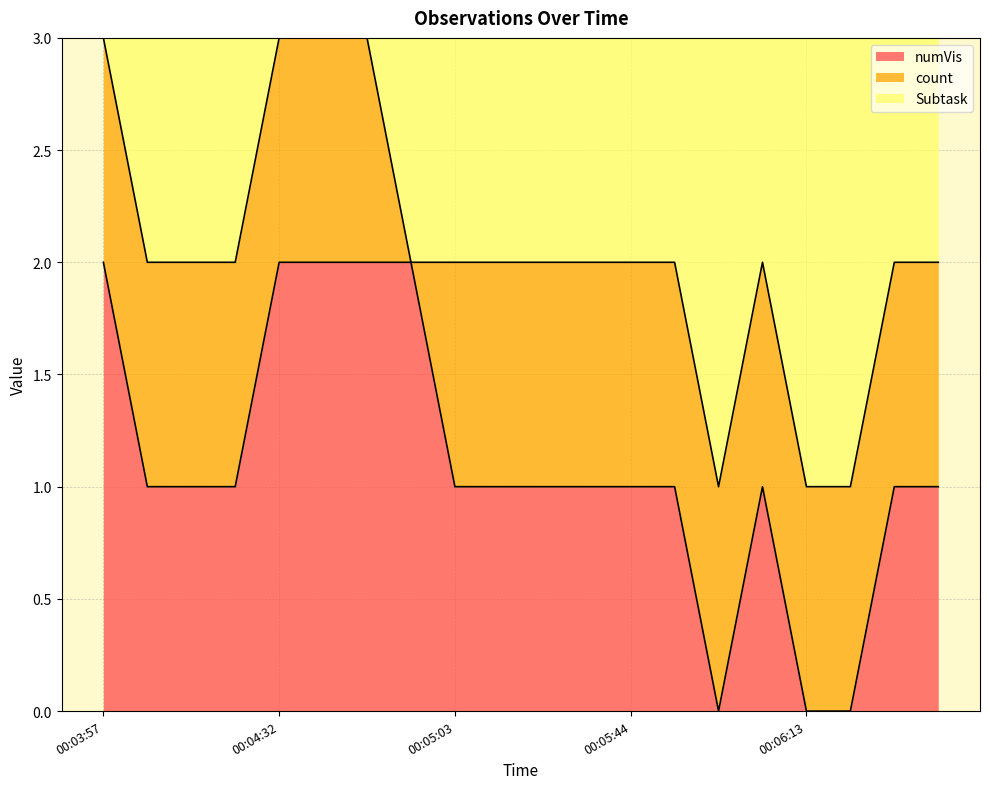

At which category is the sum across all series the highest?

00:03:57